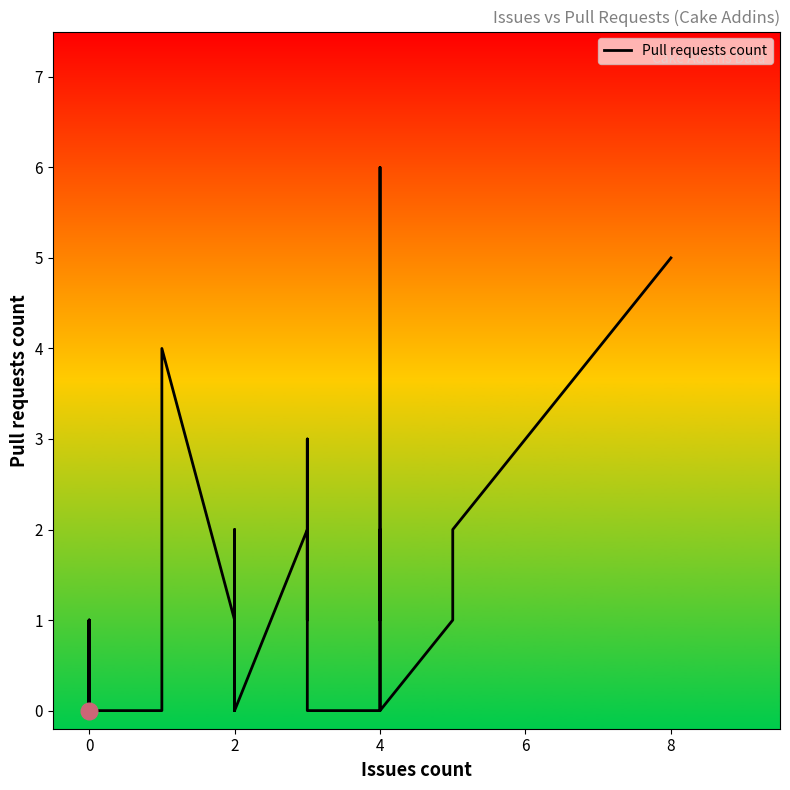

Is this an area chart (filled region under the line)?

No